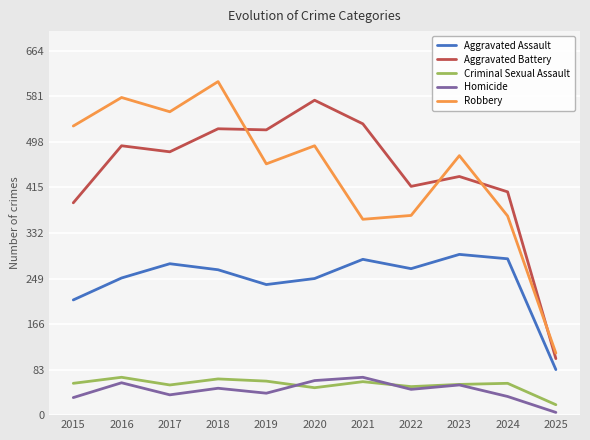

The Aggravated Assault series shows 122 at 2015. True or false?

False